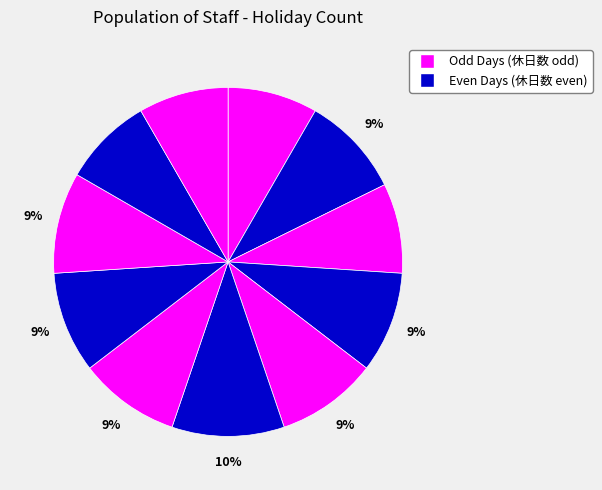

How many segments does this pie chart have?

11